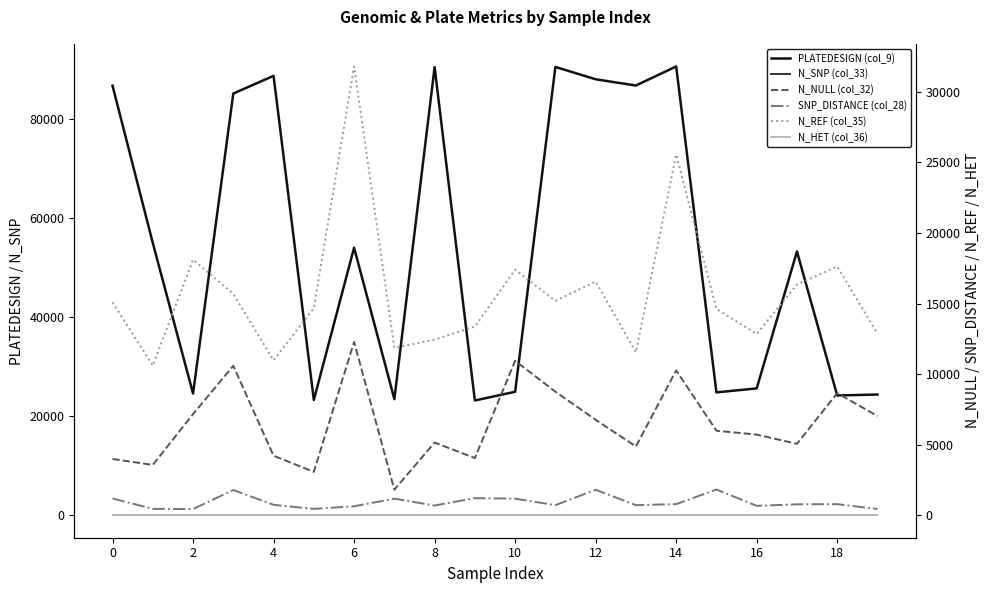

The value of N_HET (col_36) at 8 is 0. True or false?

True